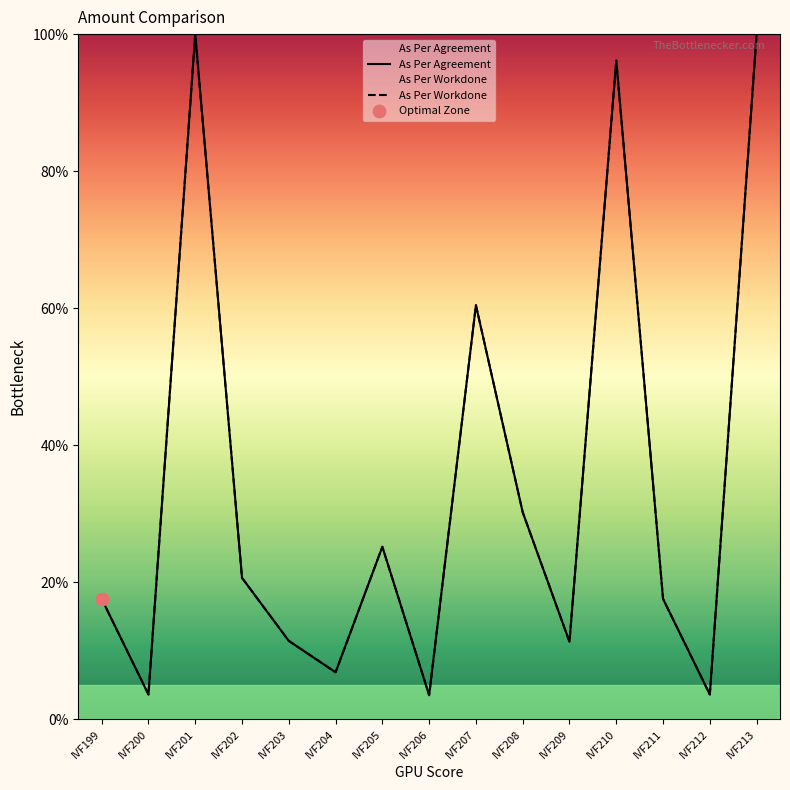

Which series has the largest total across all categories?

As Per Agreement